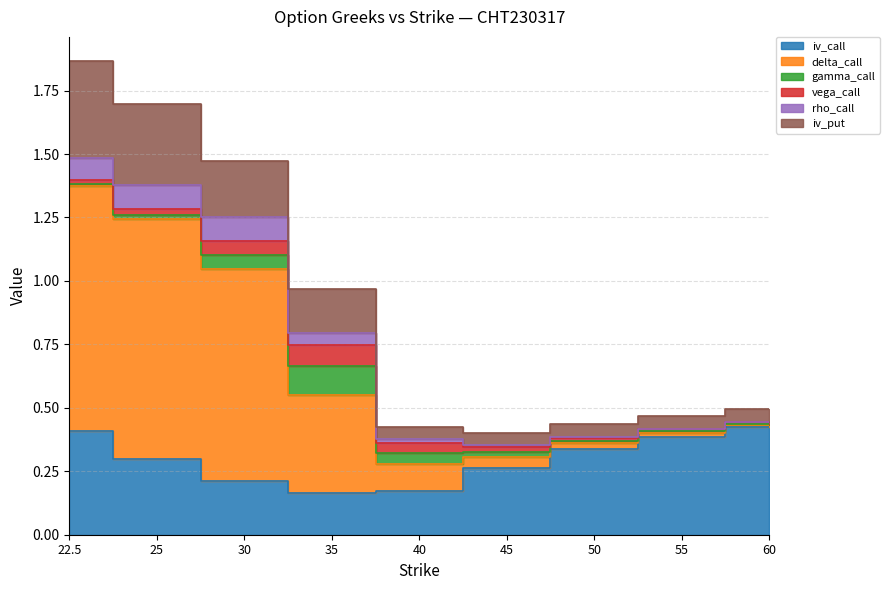

True or false: delta_call has more than 2 points higher than both neighbors.

False